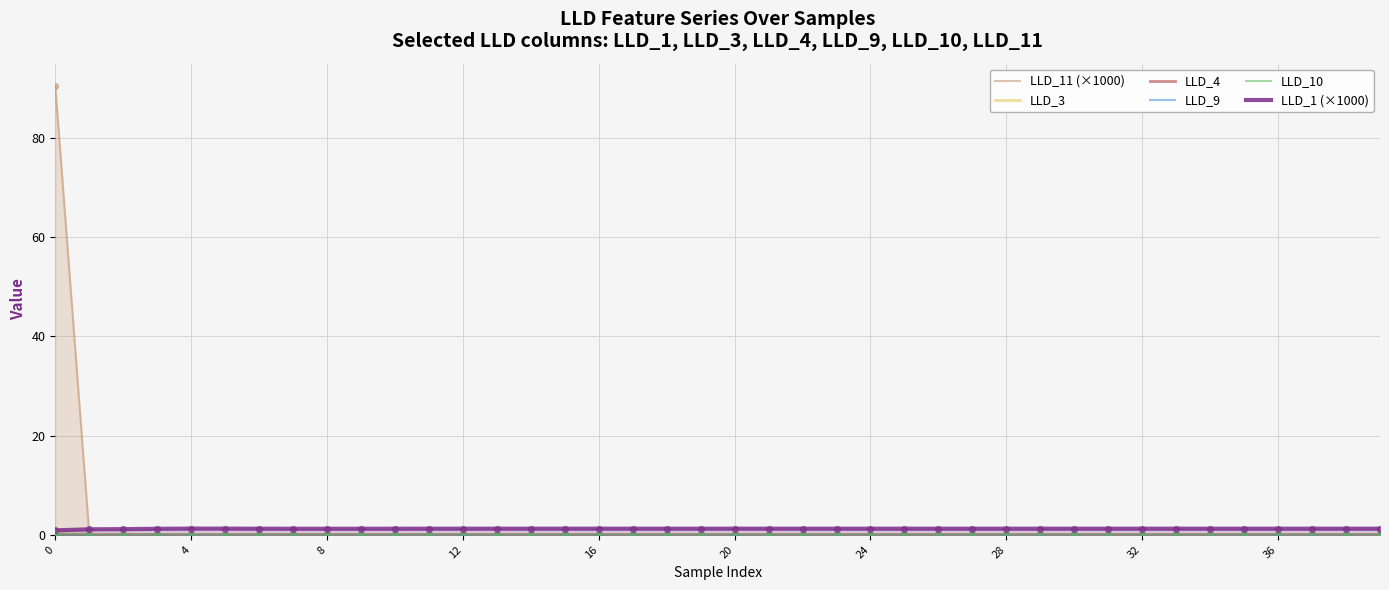

Which series reaches the minimum Y coordinate?

LLD_3